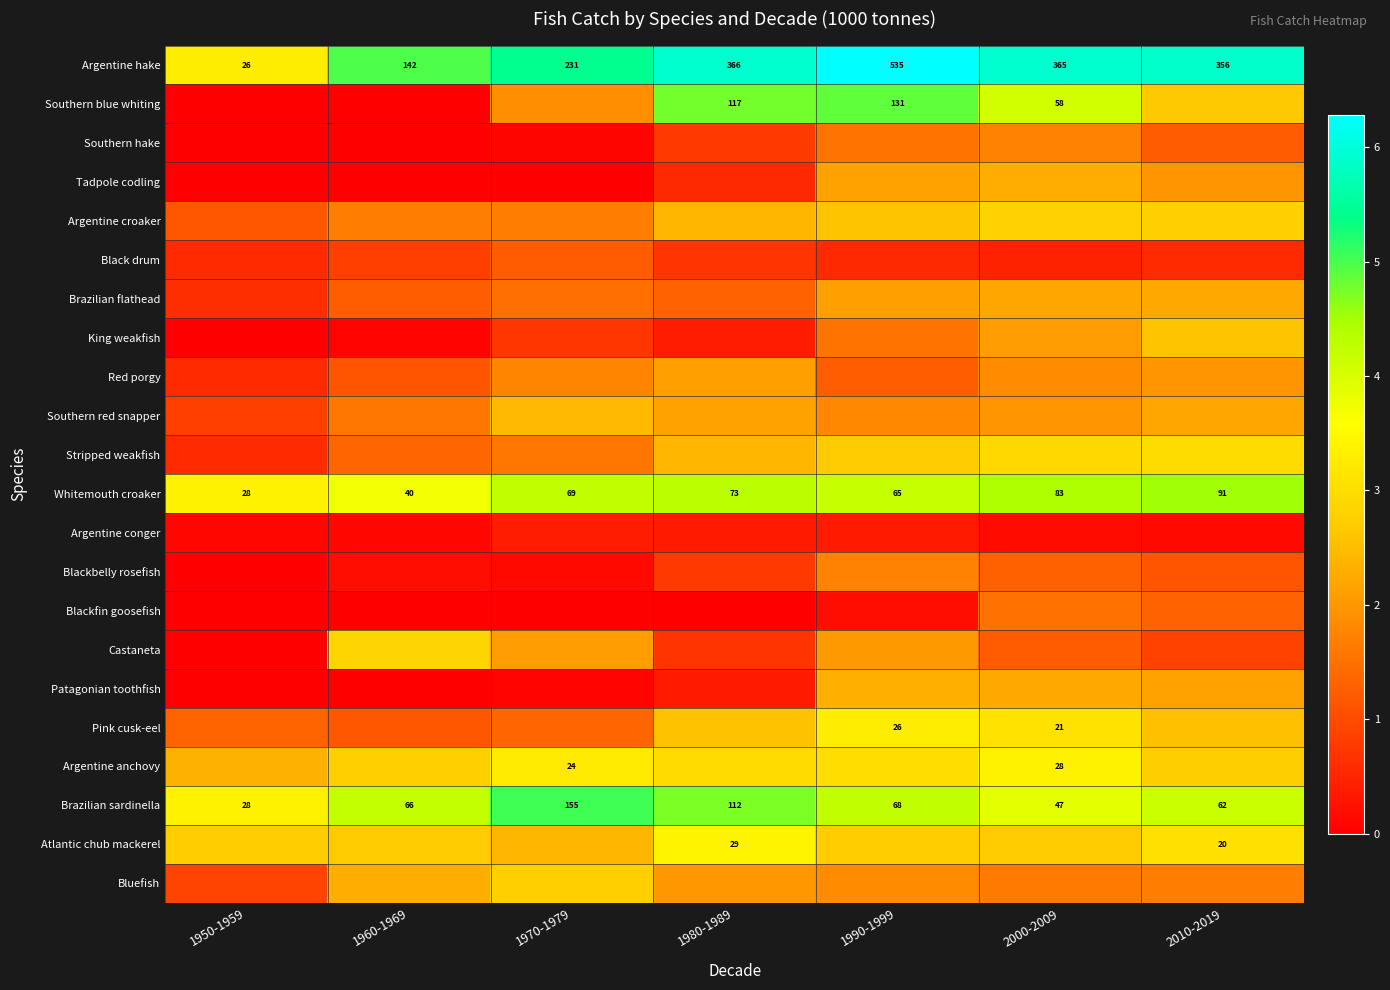

What is the spread (max minus min) of values at 1950-1959?

3.4